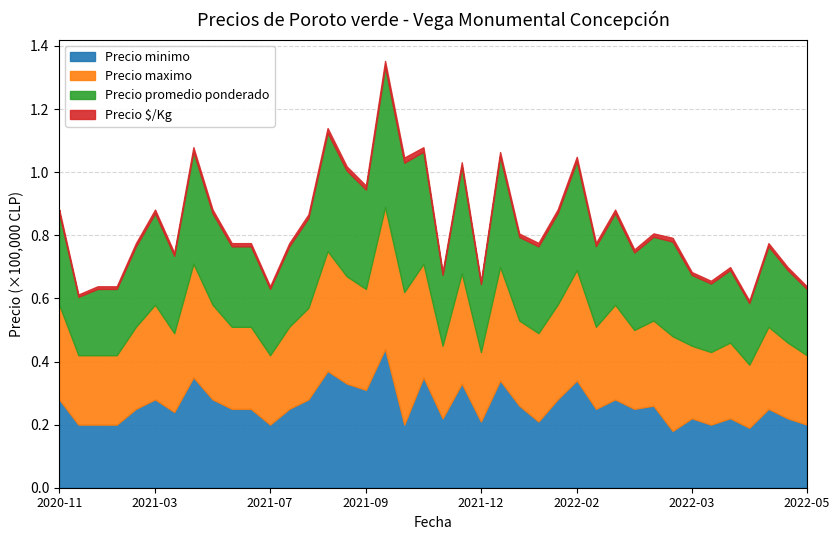

What are all the series names shown in the legend?

Precio minimo, Precio maximo, Precio promedio ponderado, Precio $/Kg